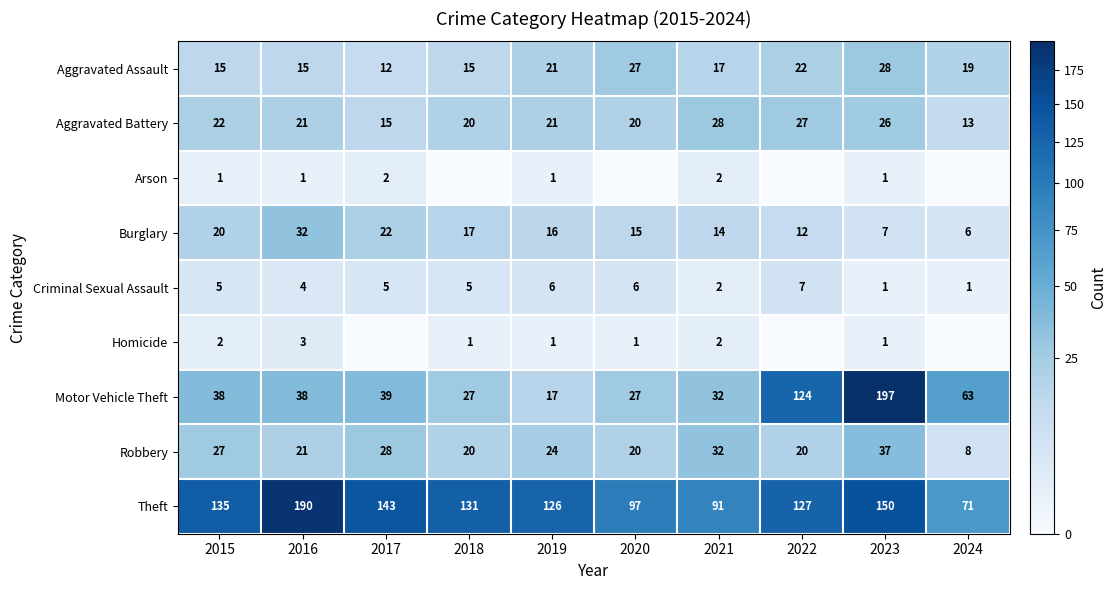

What is the average value of the Criminal Sexual Assault series?

4